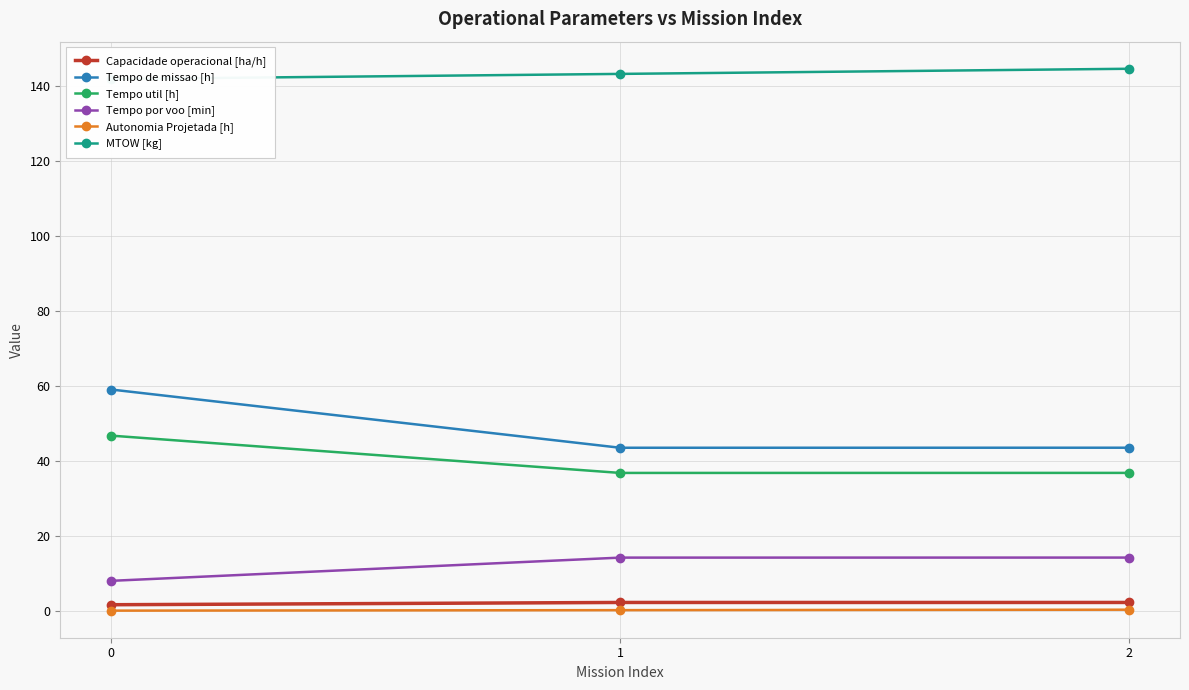

Between 0 and 2, which series saw the biggest shift?

Tempo de missao [h]